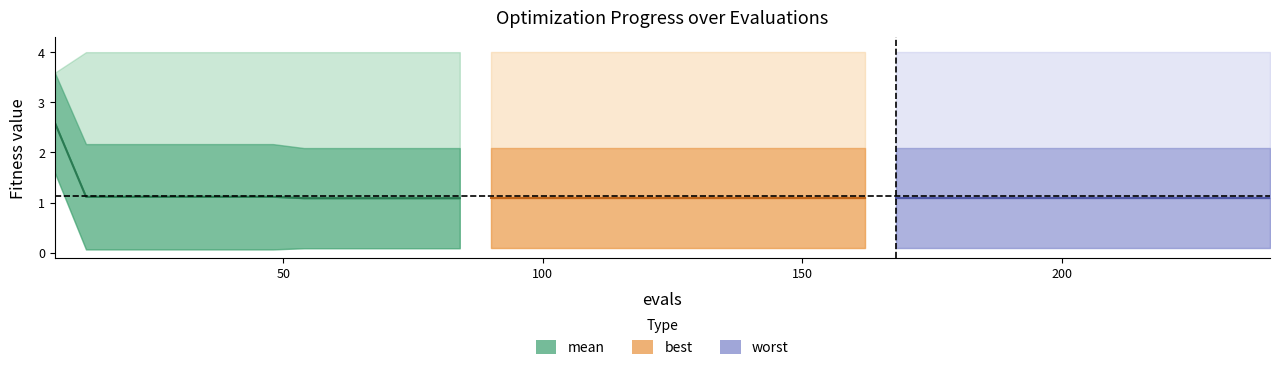

True or false: worst and best intersect in this chart.

False